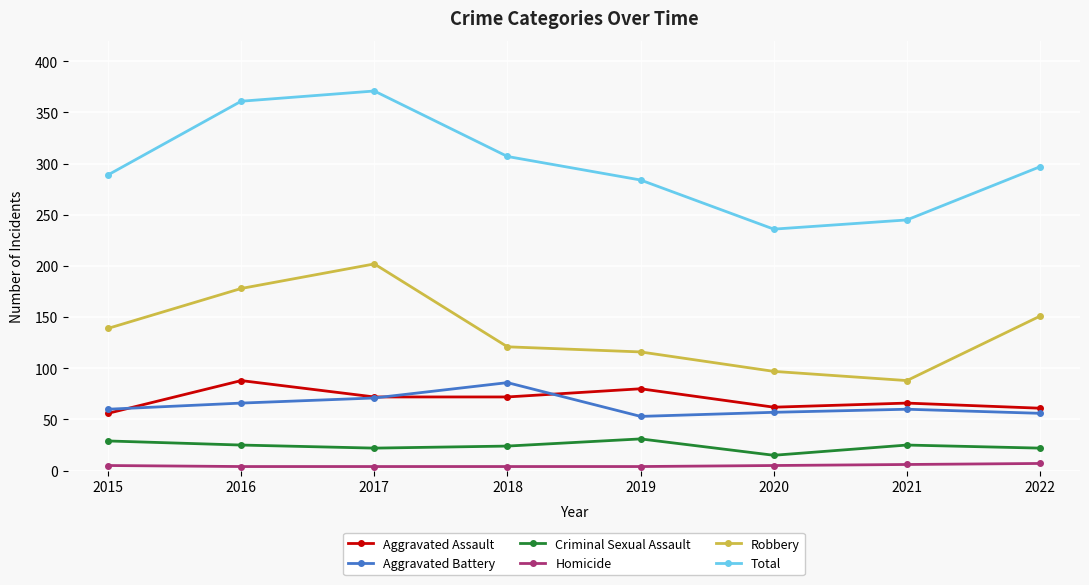

What are all the series names shown in the legend?

Aggravated Assault, Aggravated Battery, Criminal Sexual Assault, Homicide, Robbery, Total